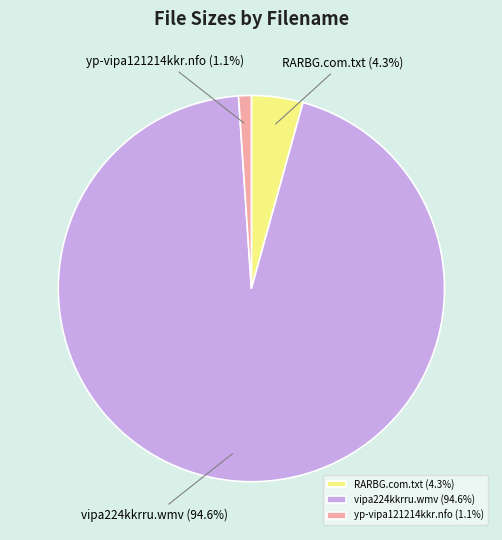

What is the largest slice in the pie chart?

vipa224kkrru.wmv